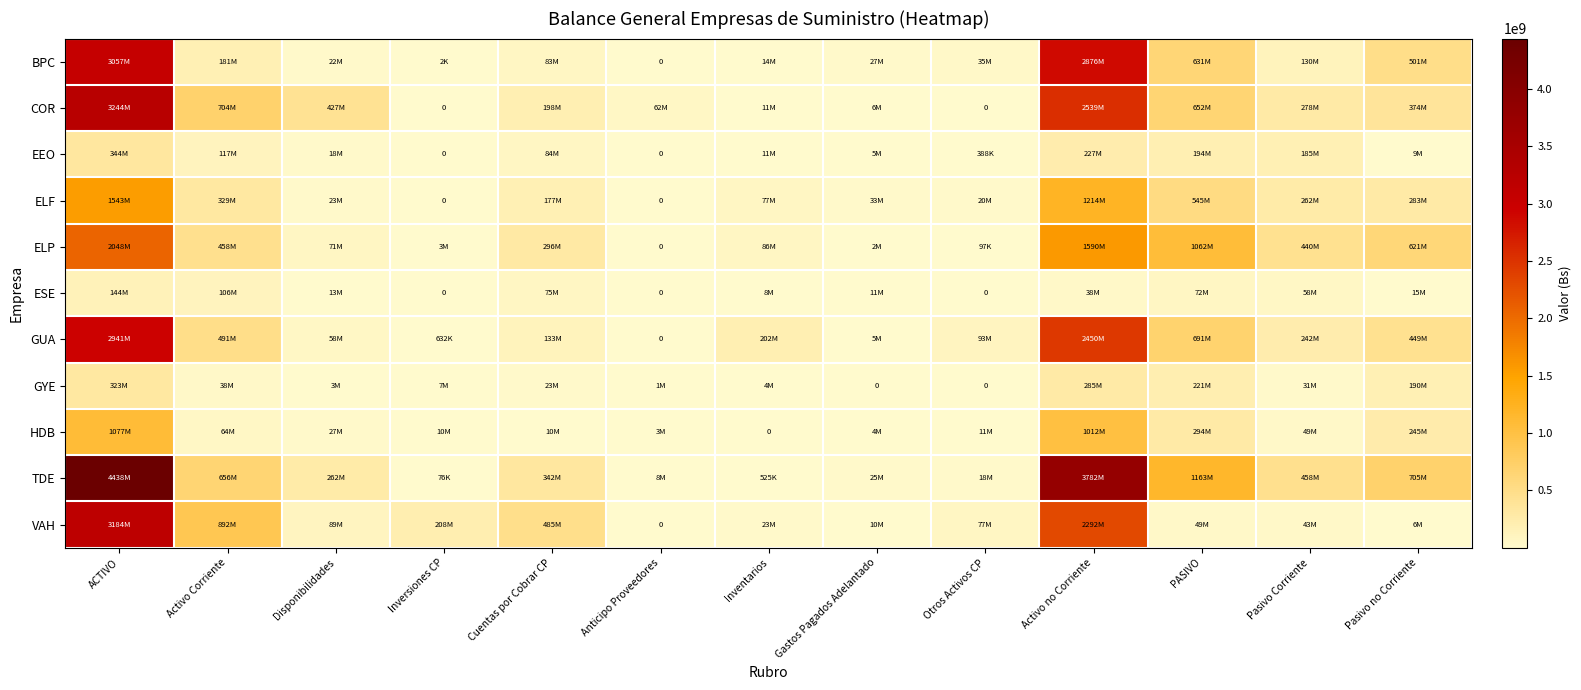

At how many categories does at least one series exceed 1944816237?

2